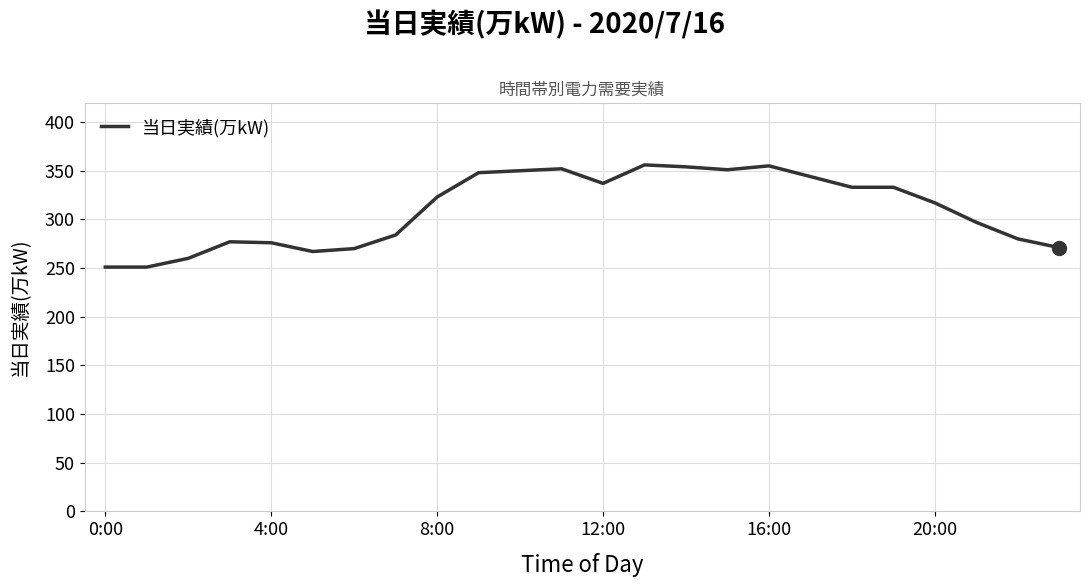

What is the difference between the second highest and second lowest values?

104